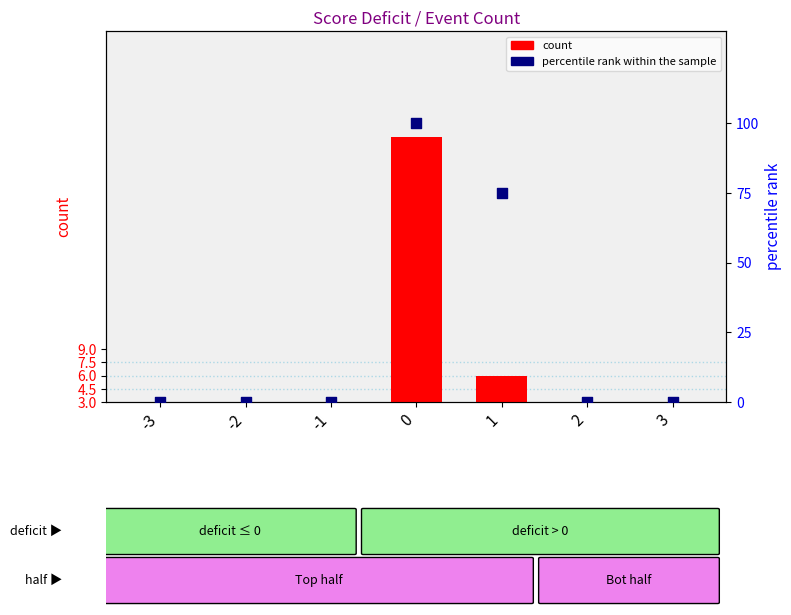

Which series has the largest Y range (max minus min)?

percentile rank within the sample